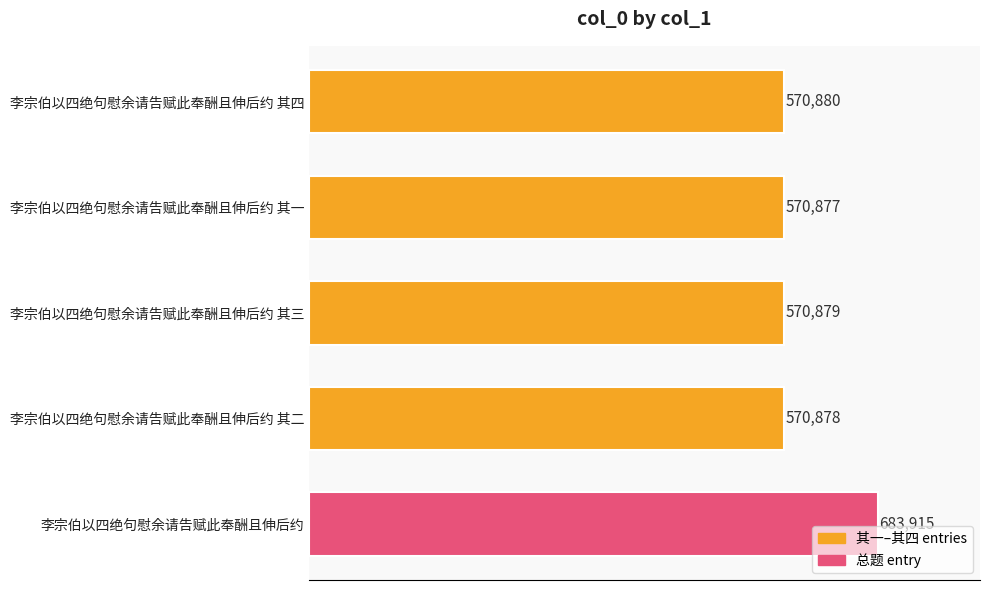

How many data points are less than 570879?

2